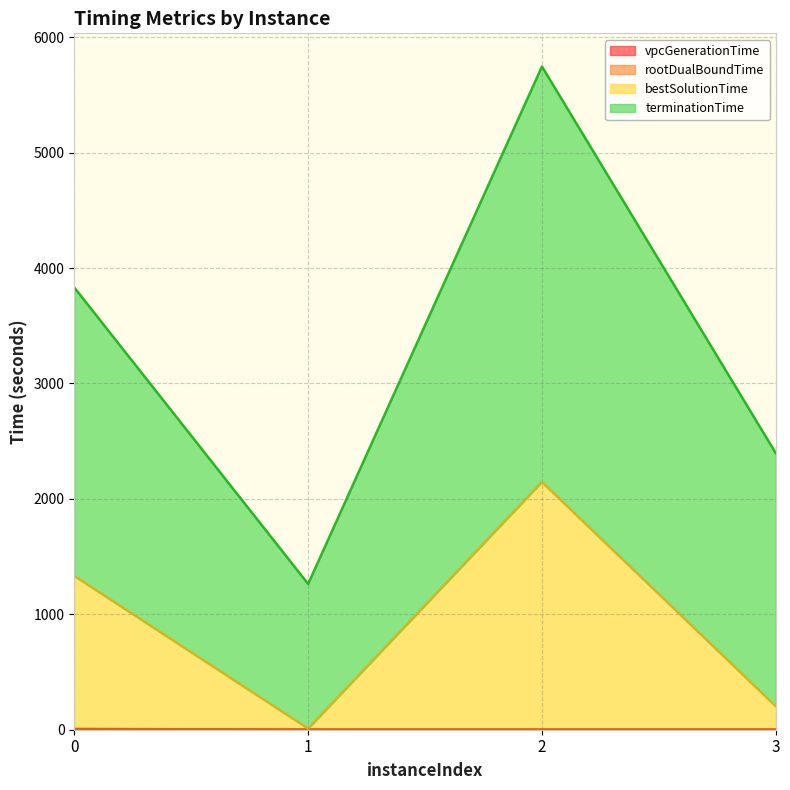

True or false: rootDualBoundTime and terminationTime cross at least once.

False